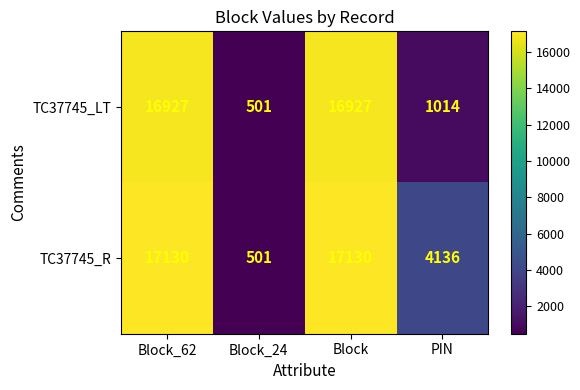

Between Block and PIN, which series saw the biggest shift?

TC37745_LT